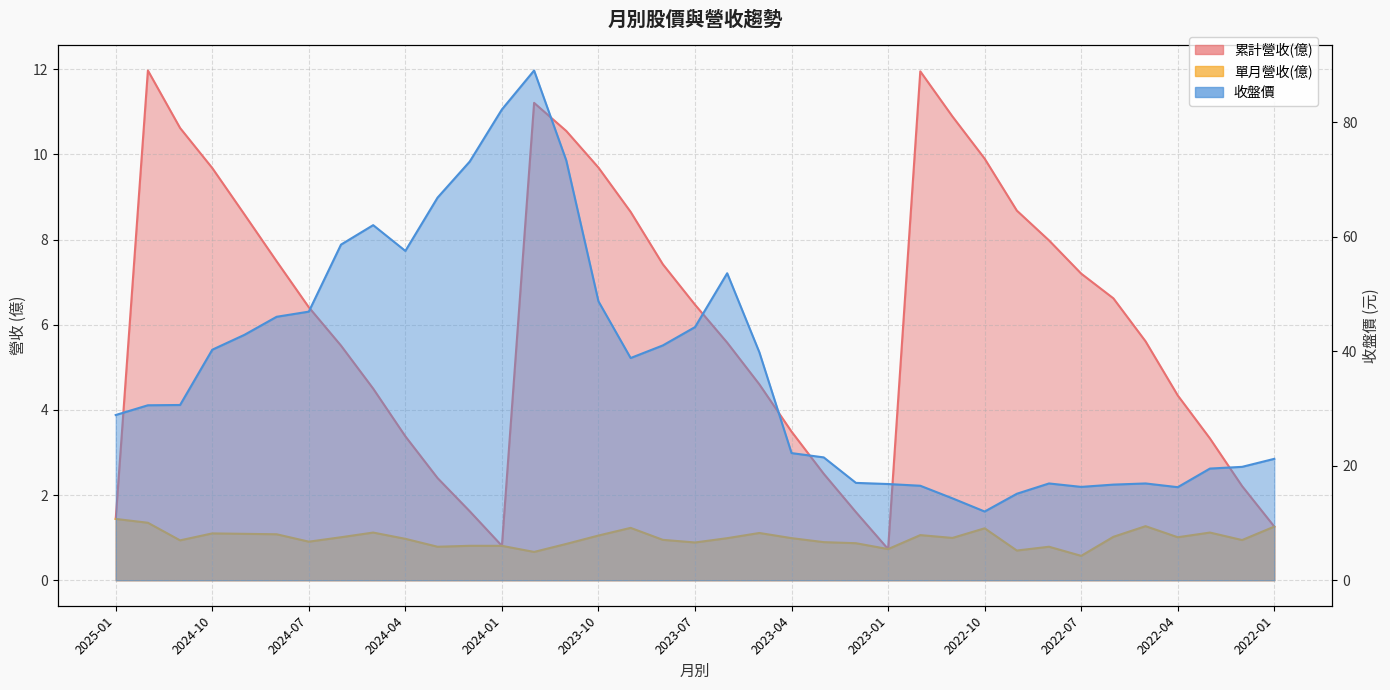

What is the difference between the 單月營收(億) values at 2022-05 and 2023-03?

0.4